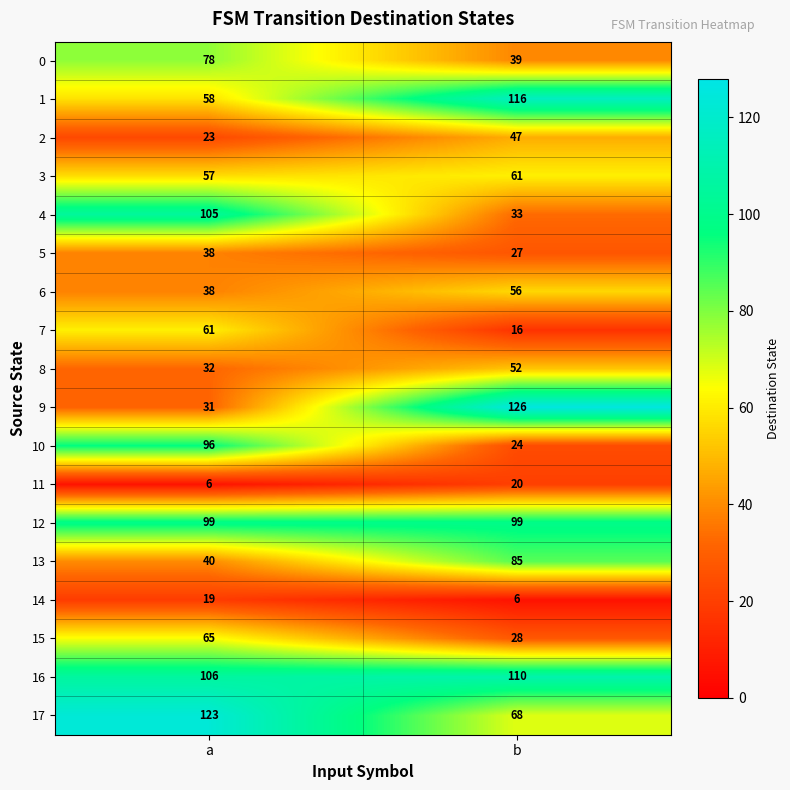

The value of 1 at b is 42. True or false?

False